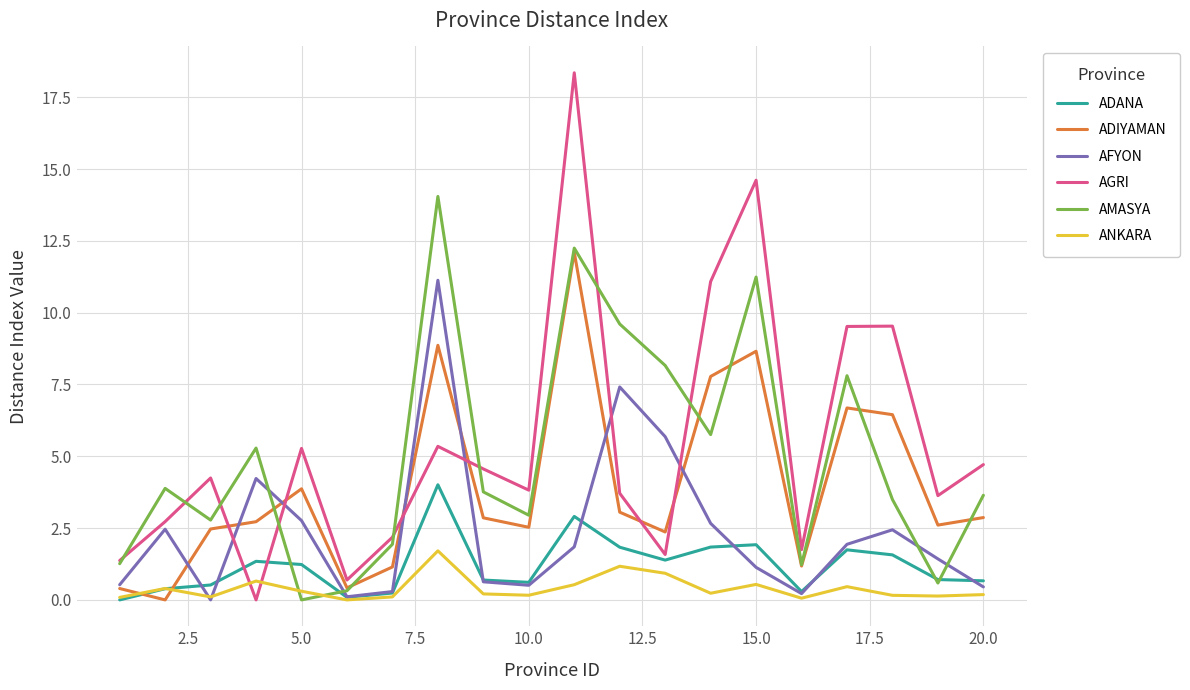

Is this an area chart (filled region under the line)?

No